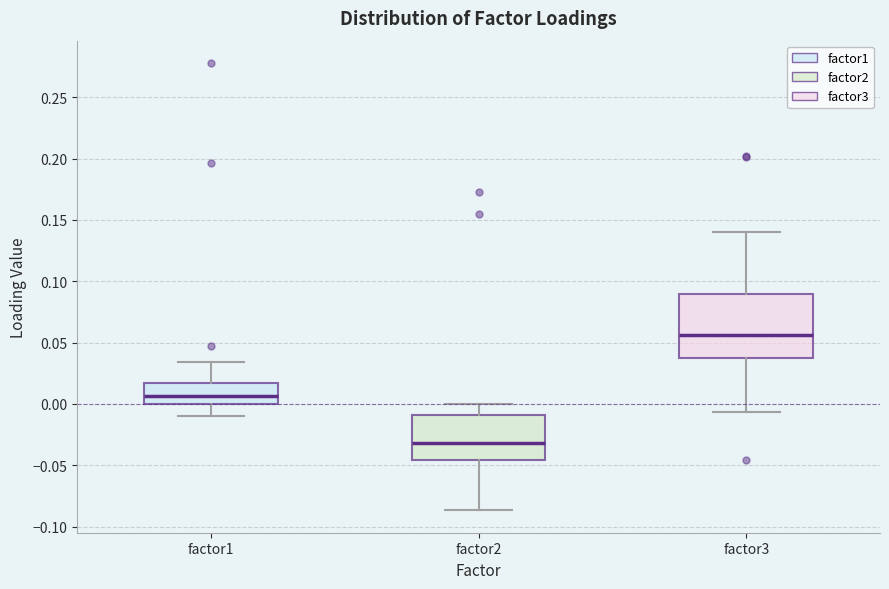

Reading left to right, read every box against the y-axis: the position of its median line, the range the box covers, and the ends of its whiskers. The values are not printed on the chart, so give them approximately, as read against the axis.

factor1: median 0.005, box 0.000 to 0.015, whiskers -0.010 to 0.035
factor2: median -0.030, box -0.045 to -0.010, whiskers -0.085 to 0.000
factor3: median 0.055, box 0.035 to 0.090, whiskers -0.005 to 0.140